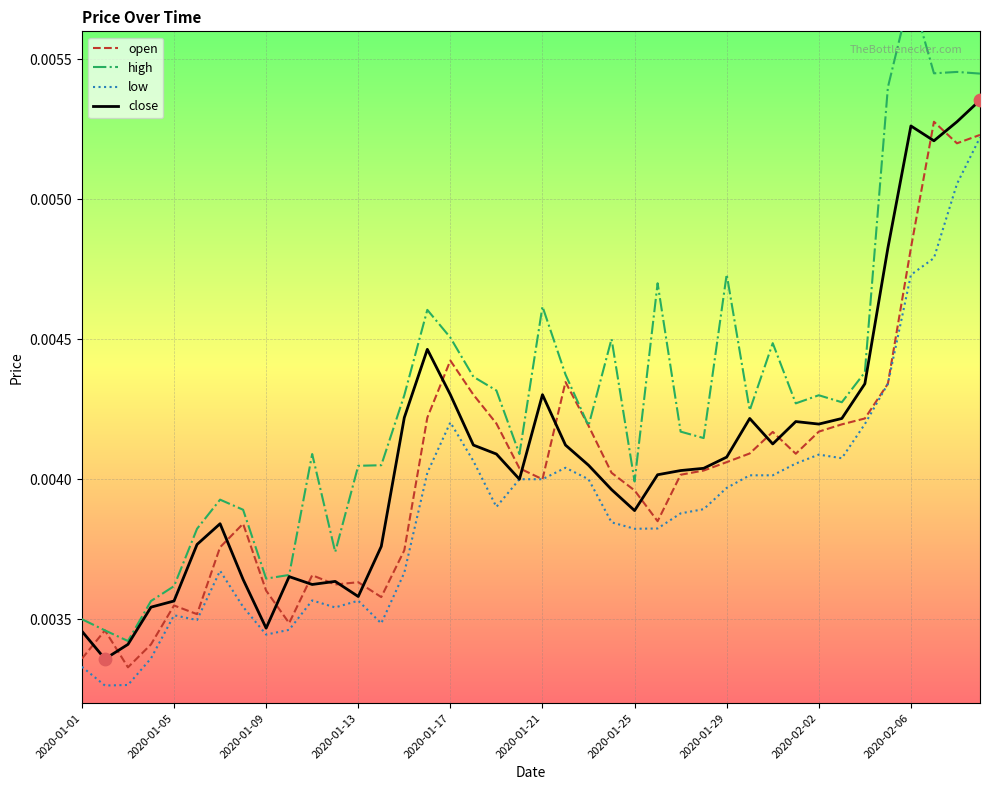

Is the value of low at 10 greater than the value of close at 36?

No